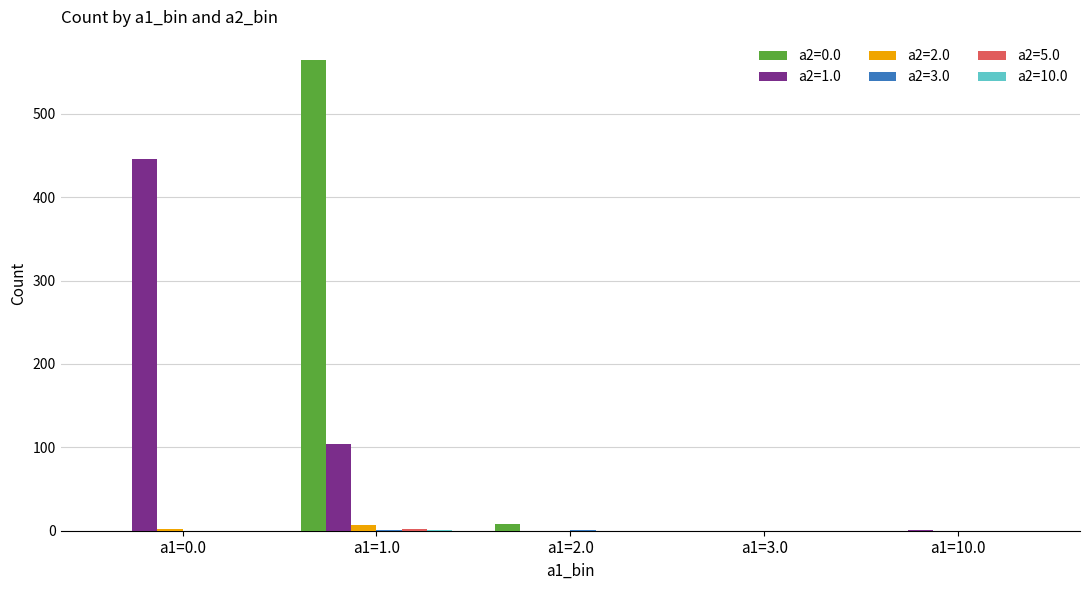

How many groups of bars are there?

5